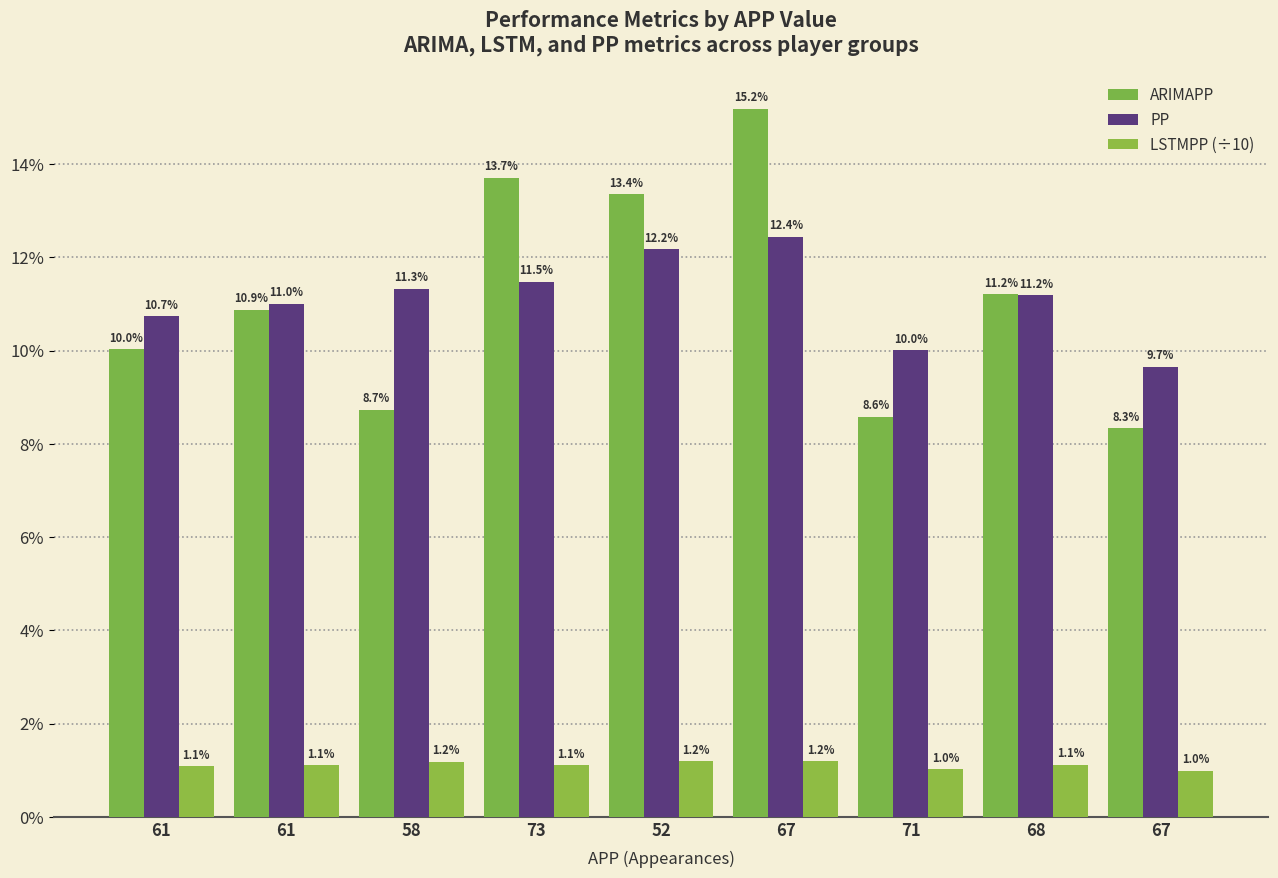

At which category is the sum across all series the highest?

67